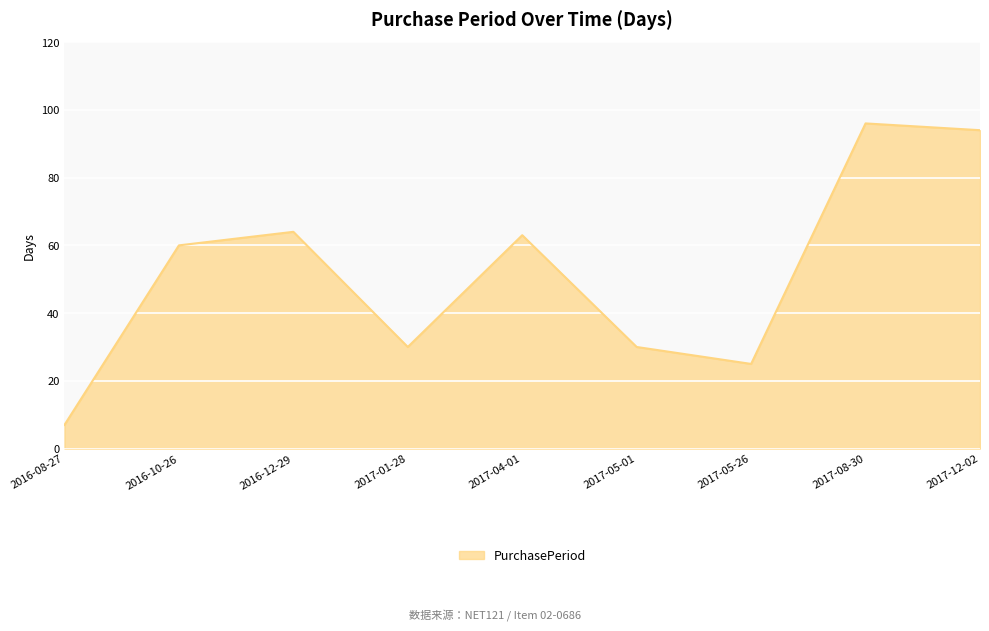

Between 2016-08-27 and 2017-12-02, which is larger?

2017-12-02